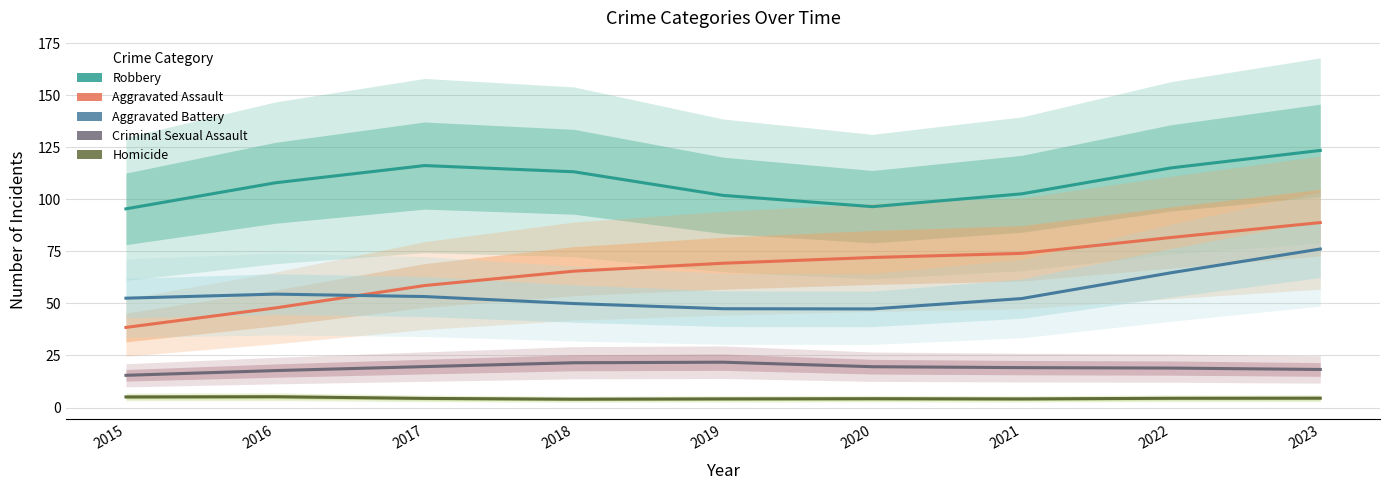

True or false: Criminal Sexual Assault has more than 1 points higher than both neighbors.

False